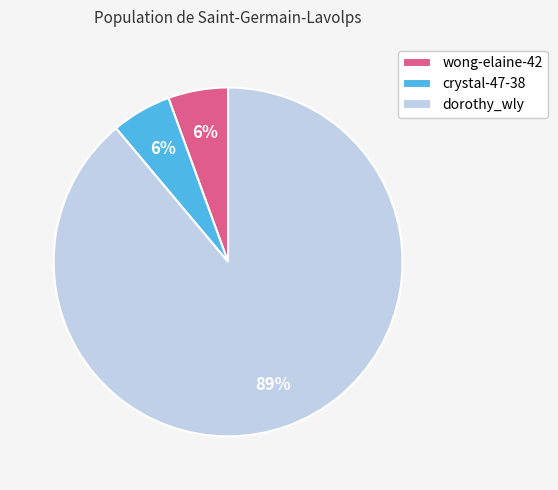

Is there a majority slice in this chart?

Yes